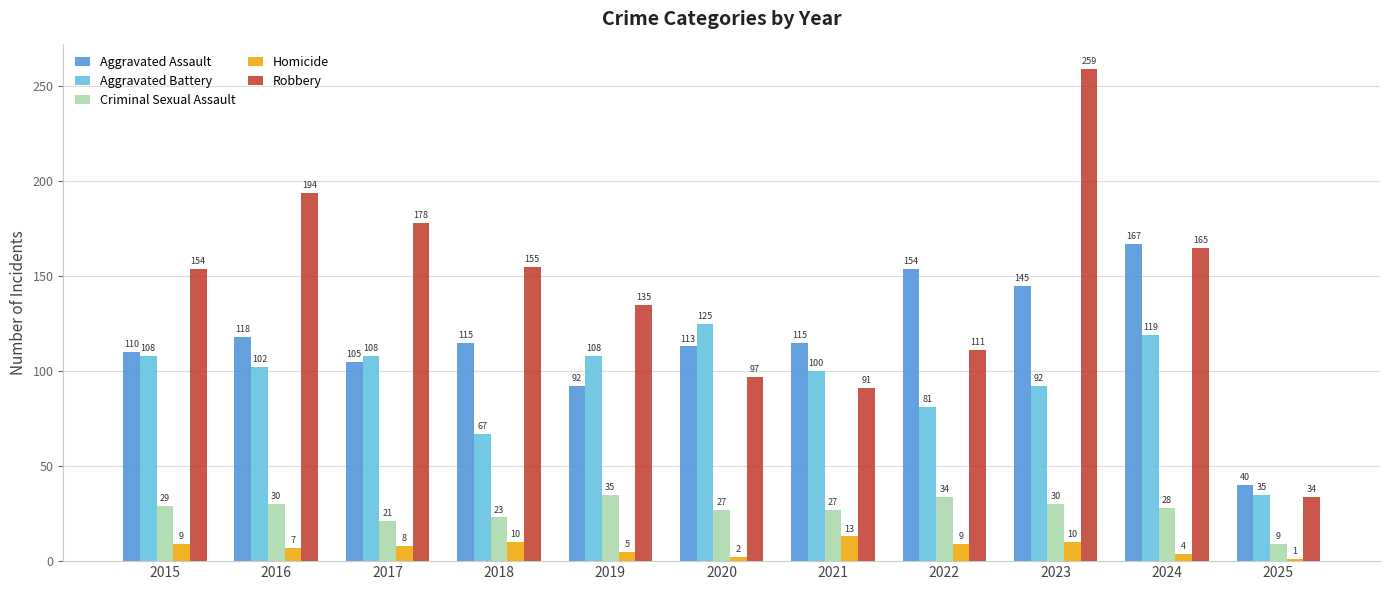

Reading left to right, what are all the values shown in this chart?

Aggravated Assault: 110	118	105	115	92	113	115	154	145	167	40
Aggravated Battery: 108	102	108	67	108	125	100	81	92	119	35
Criminal Sexual Assault: 29	30	21	23	35	27	27	34	30	28	9
Homicide: 9	7	8	10	5	2	13	9	10	4	1
Robbery: 154	194	178	155	135	97	91	111	259	165	34